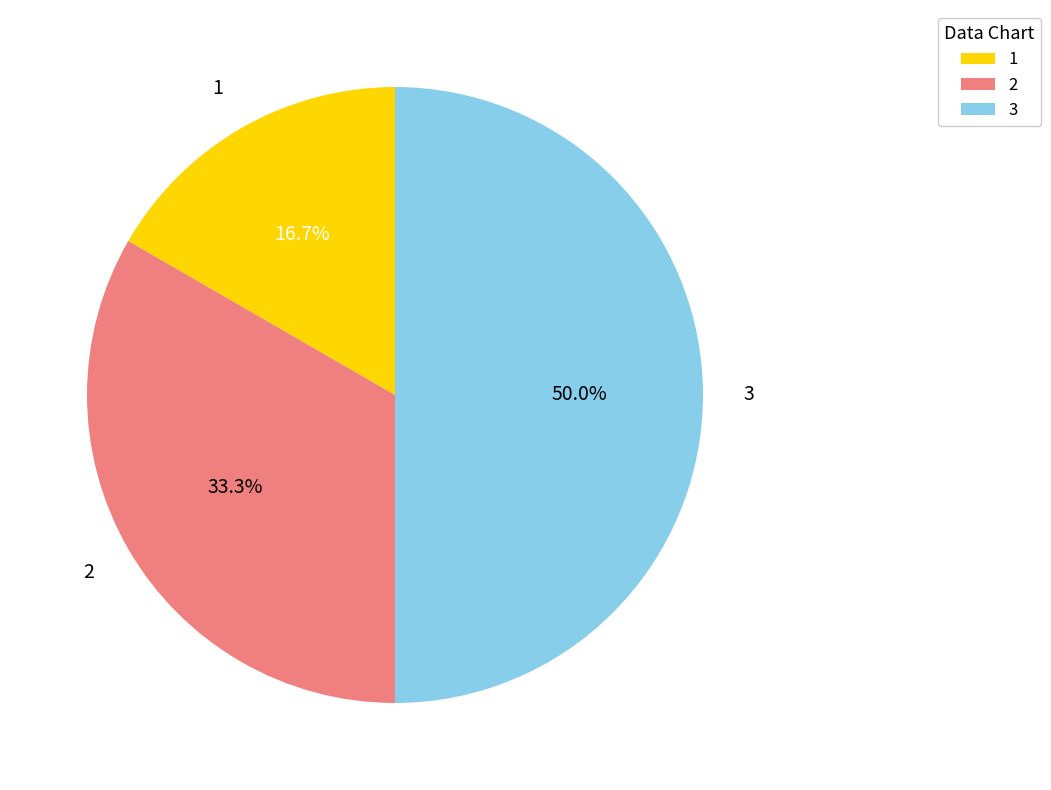

How many segments does this pie chart have?

3